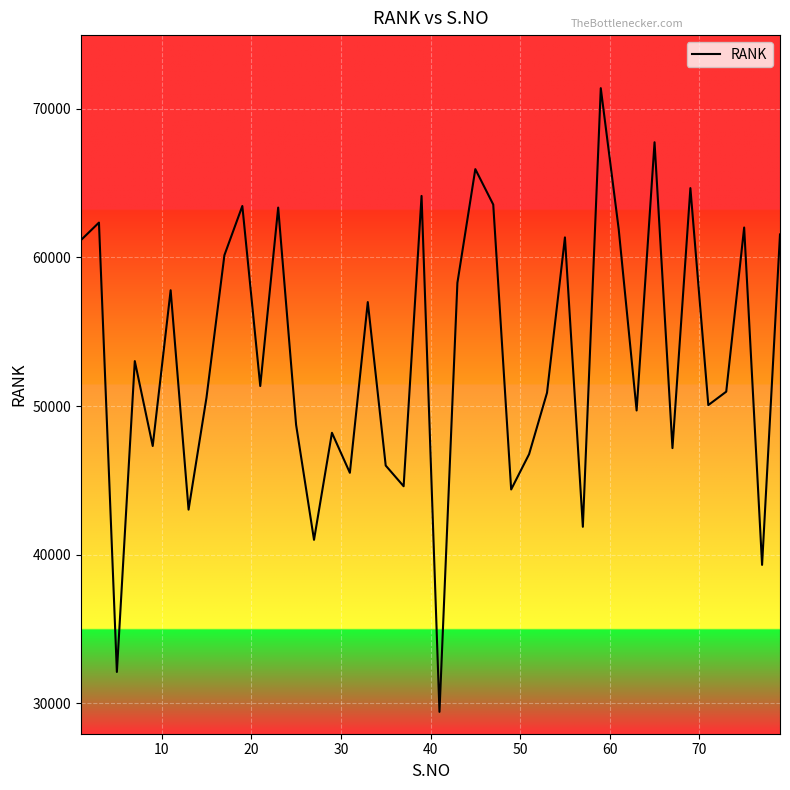

What is the difference between the maximum and minimum values?

41969